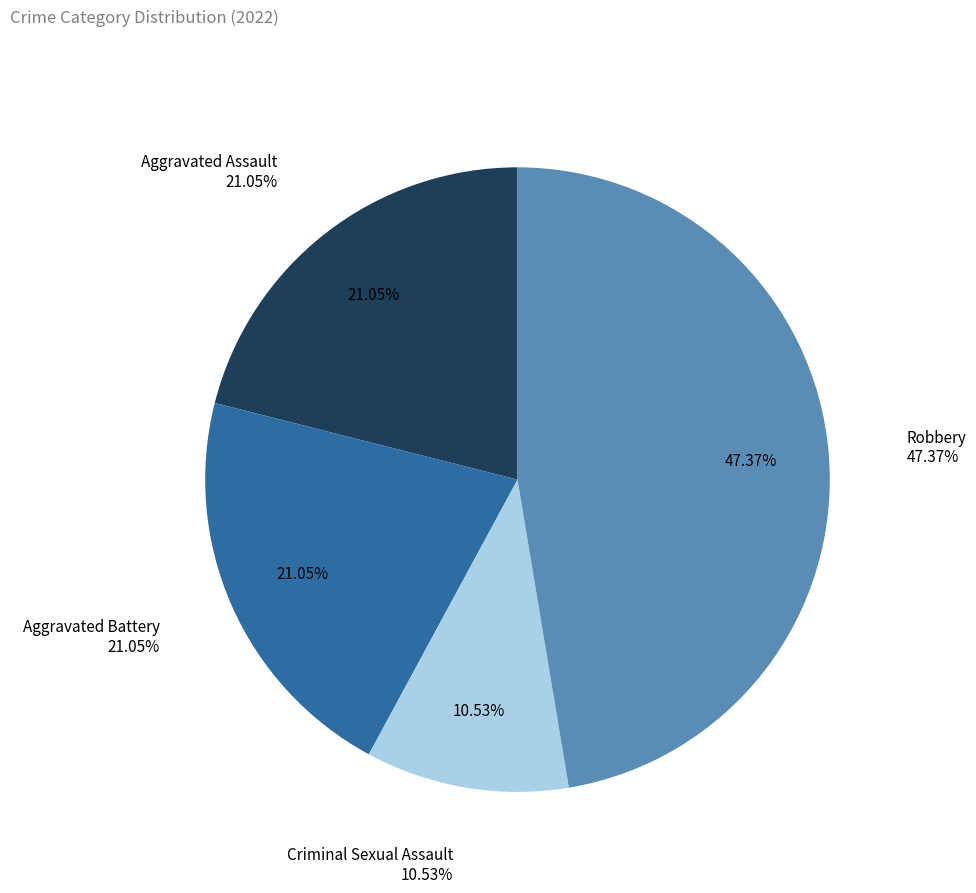

To the nearest percent, what is the difference between the Aggravated Battery and Criminal Sexual Assault slice percentages?

11%